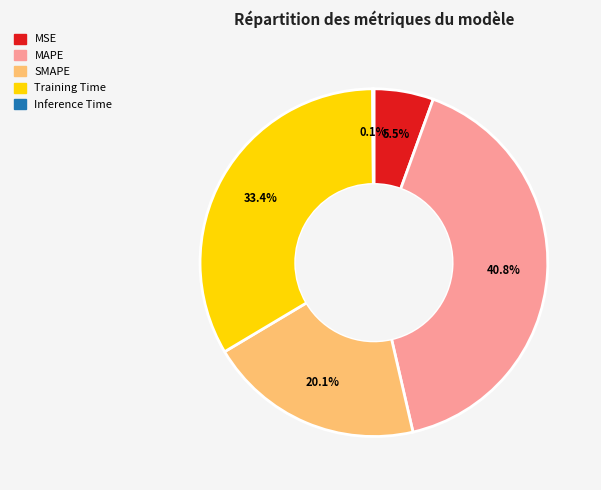

Which slice is the largest?

MAPE